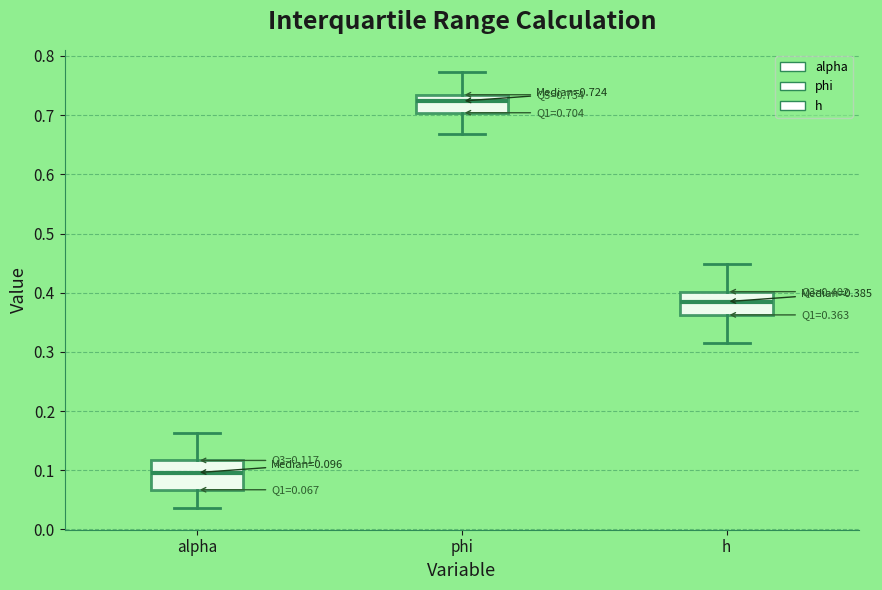

Which box has the highest median line?

phi